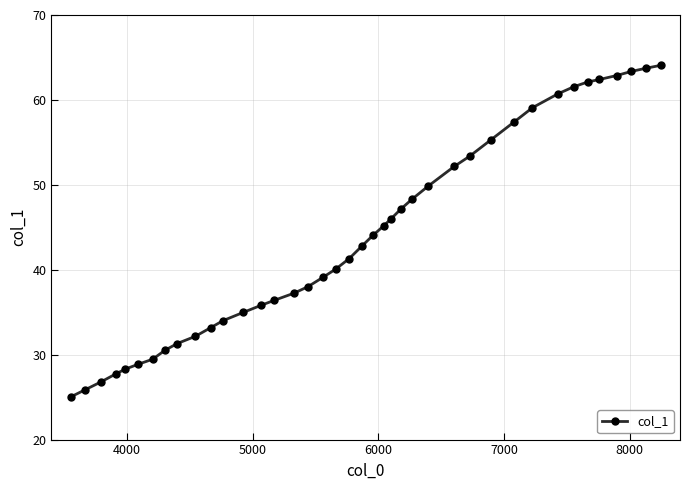

Reading right to left, list all the values displayed in this chart.

64.1	63.7	63.4	62.9	62.4	62.1	61.6	60.7	59.1	57.4	55.3	53.4	52.2	49.8	48.3	47.2	46.0	45.2	44.0	42.8	41.3	40.1	39.1	38.0	37.2	36.4	35.8	35.0	34.0	33.2	32.2	31.3	30.5	29.5	28.9	28.3	27.8	26.8	25.9	25.0